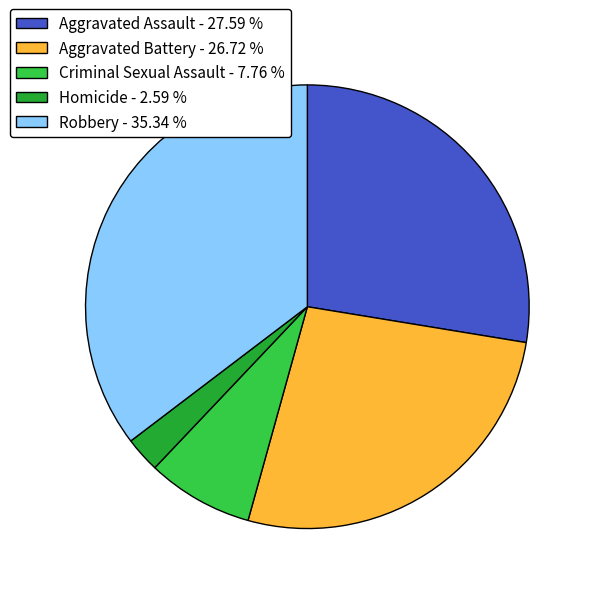

Does Robbery represent more than half of the total?

No